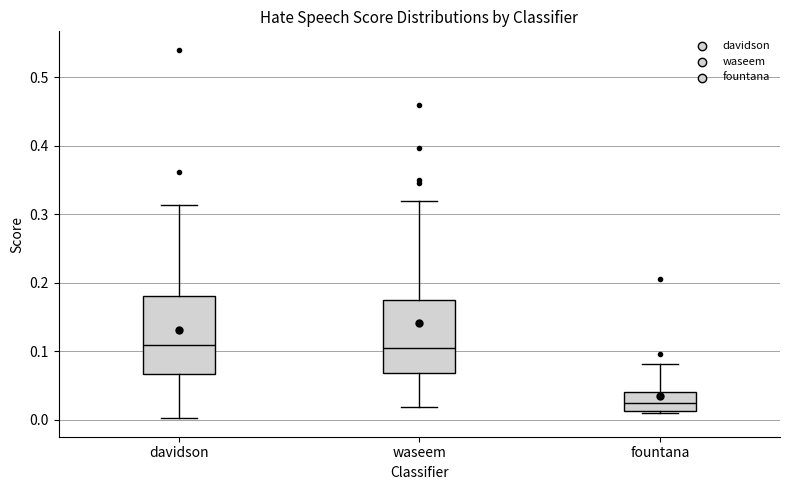

Reading left to right, transcribe this box plot: for each box, give where its median line is, the range the box spans, and where its two whiskers end, as read against the y-axis. The values are not printed on the chart, so give them approximately, as read against the axis.

davidson: median 0.11, box 0.07 to 0.18, whiskers 0.00 to 0.31
waseem: median 0.11, box 0.07 to 0.17, whiskers 0.02 to 0.32
fountana: median 0.02, box 0.01 to 0.04, whiskers 0.01 (just below the box's lower edge) to 0.08